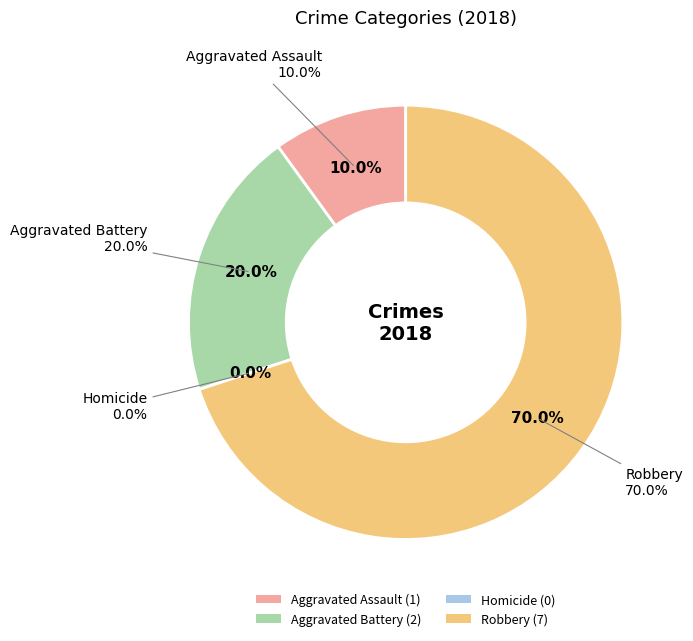

The Aggravated Assault slice represents 19% of the pie. True or false?

False